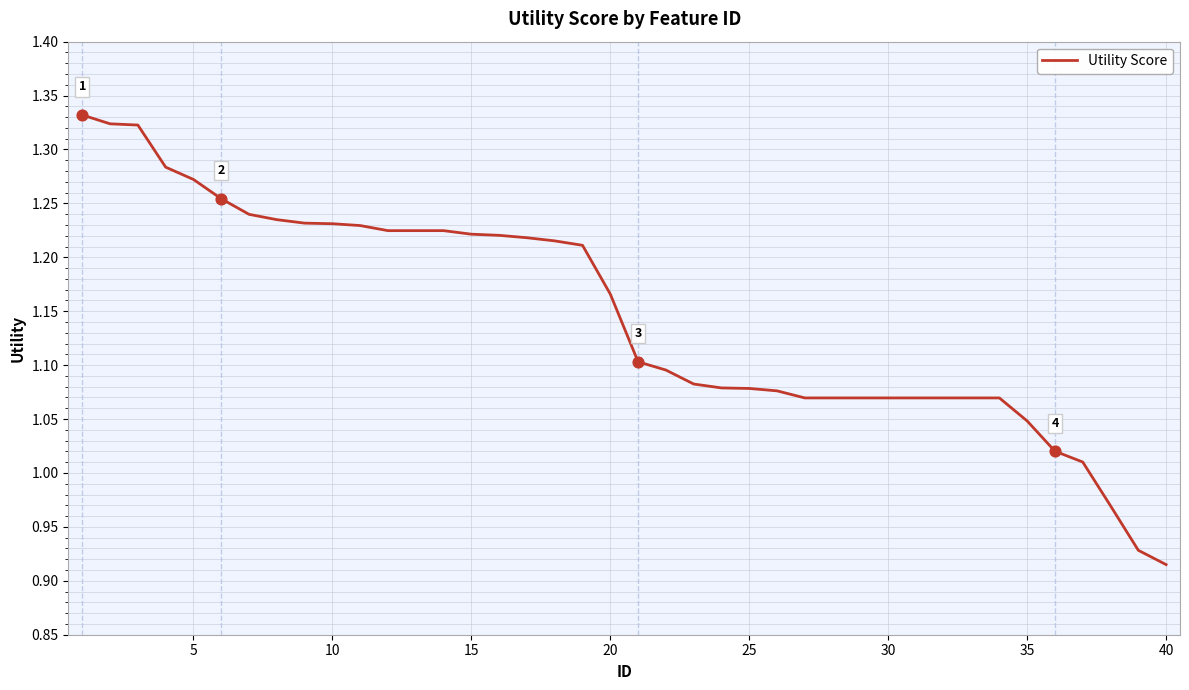

How many lines are shown in the chart?

1